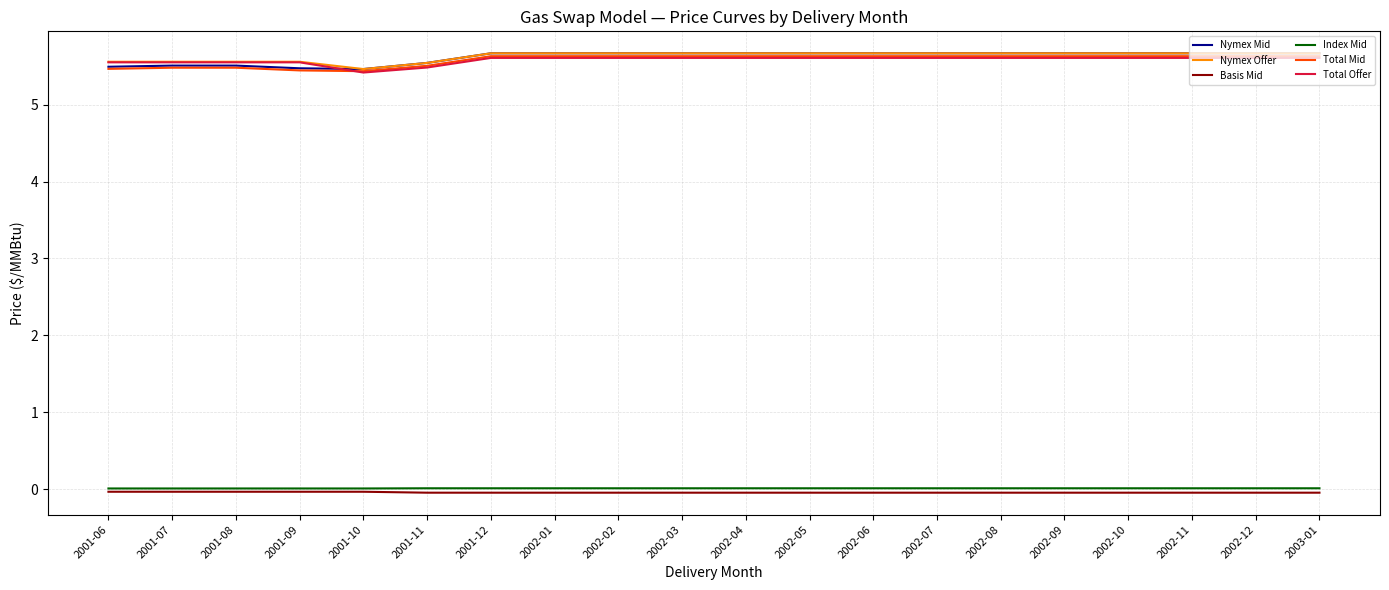

Is it true that Nymex Offer equals 2.2 at 2002-07?

False